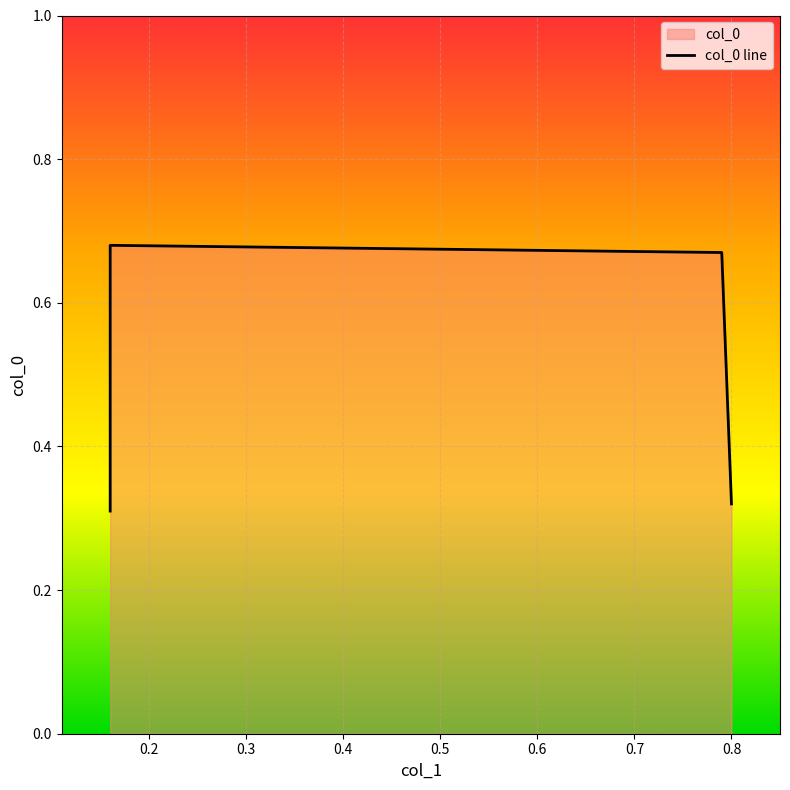

The chart shows a value of 0.3 at 0.8. True or false?

True